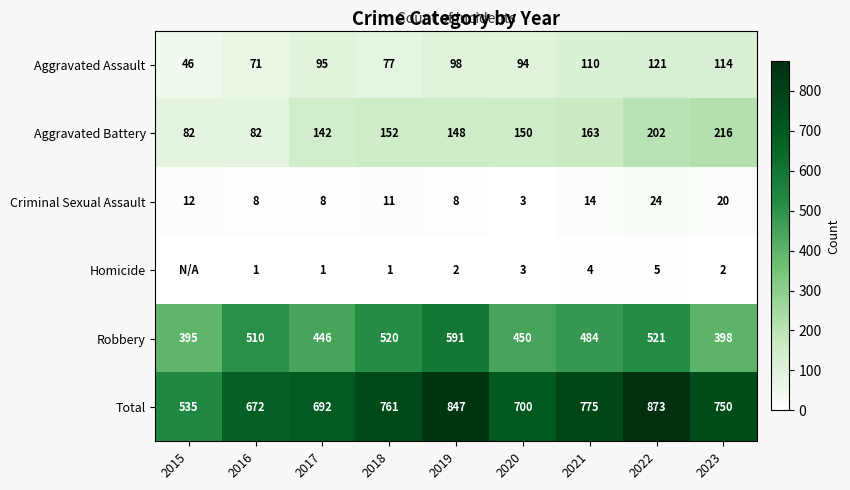

What is the difference between the second highest and second lowest values in the Aggravated Battery series?

120